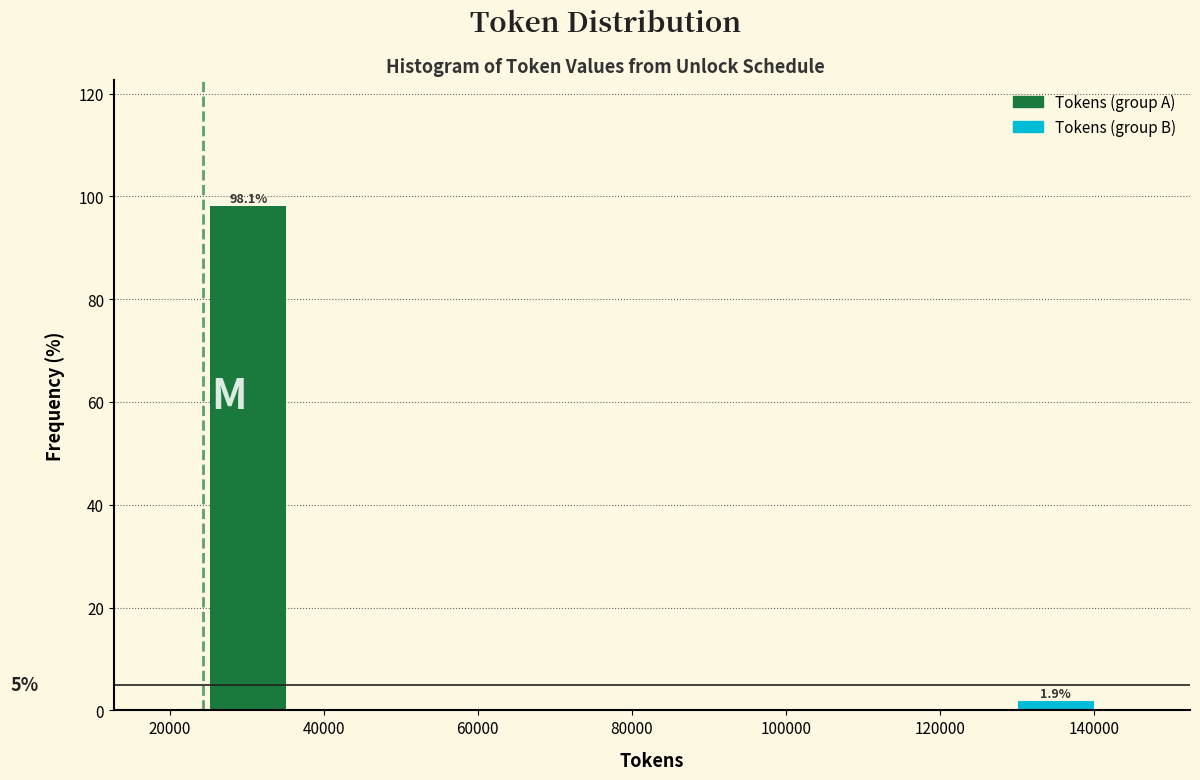

Which range on the x-axis has the tallest bar?

24000 to 36000